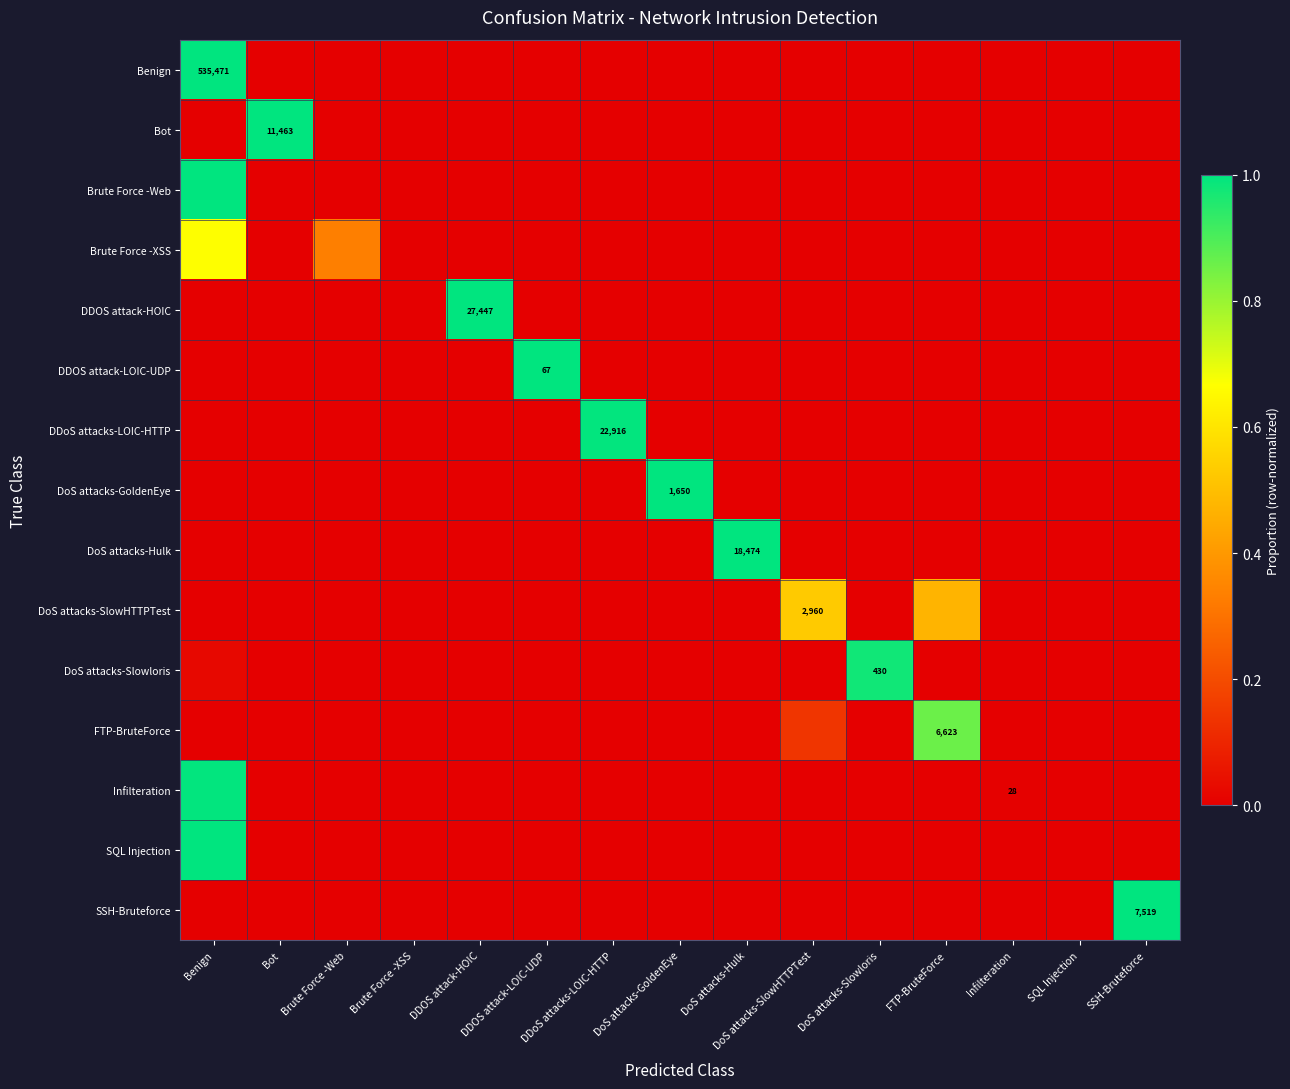

What is the sum of the DoS attacks-Hulk values at DoS attacks-Hulk and SSH-Bruteforce?

1.0